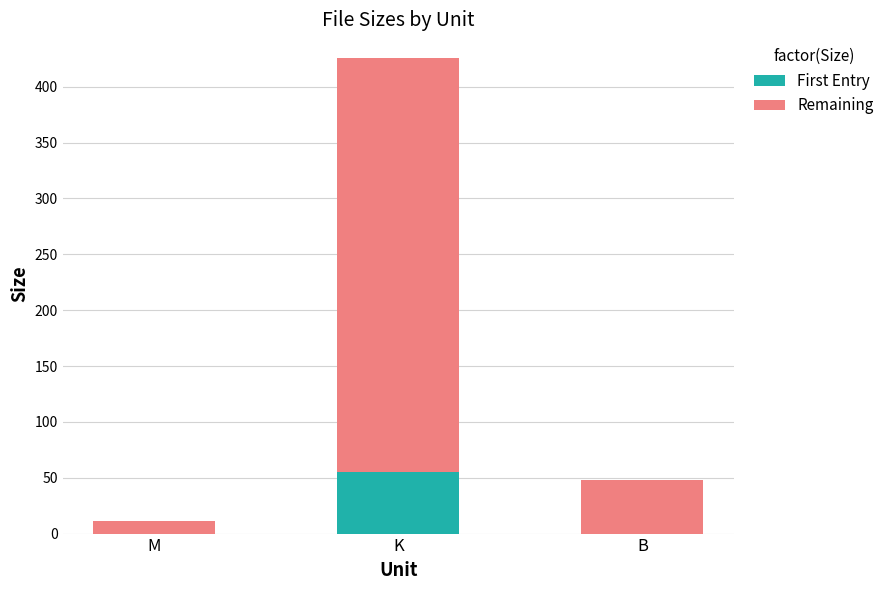

What value does the First Entry series have at K?

55.0